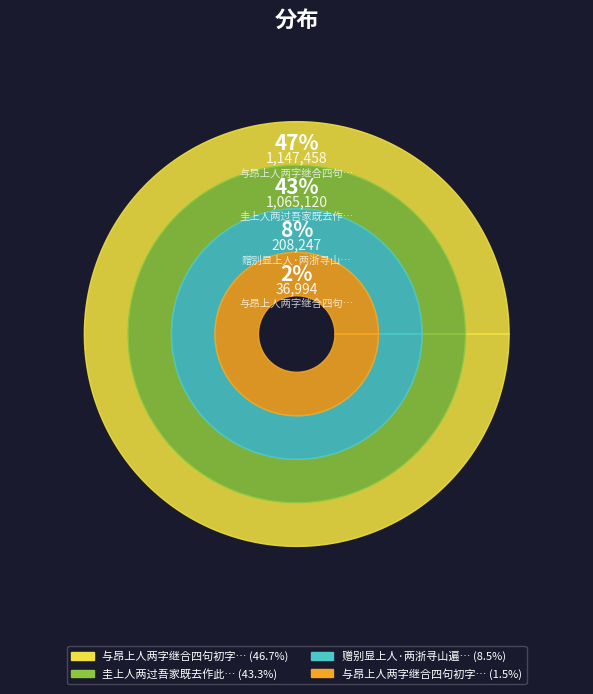

What percentage is NOT represented by 赠别显上人·两浙寻山遍?

91.5%